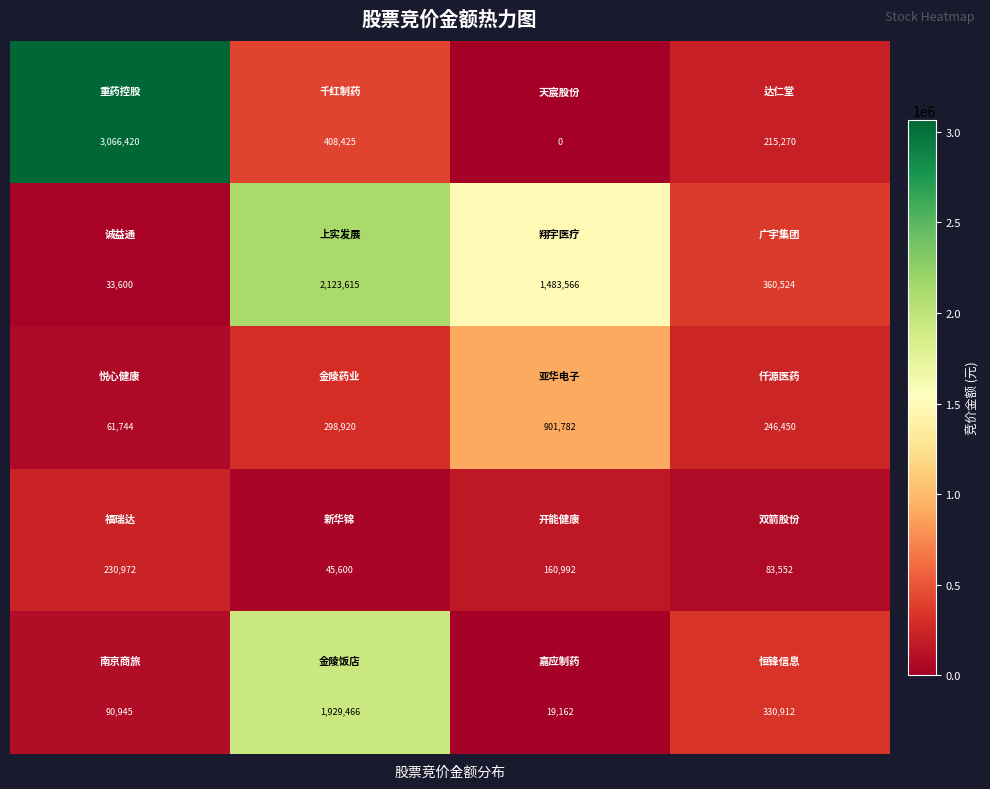

At how many categories does at least one series exceed 106325?

4